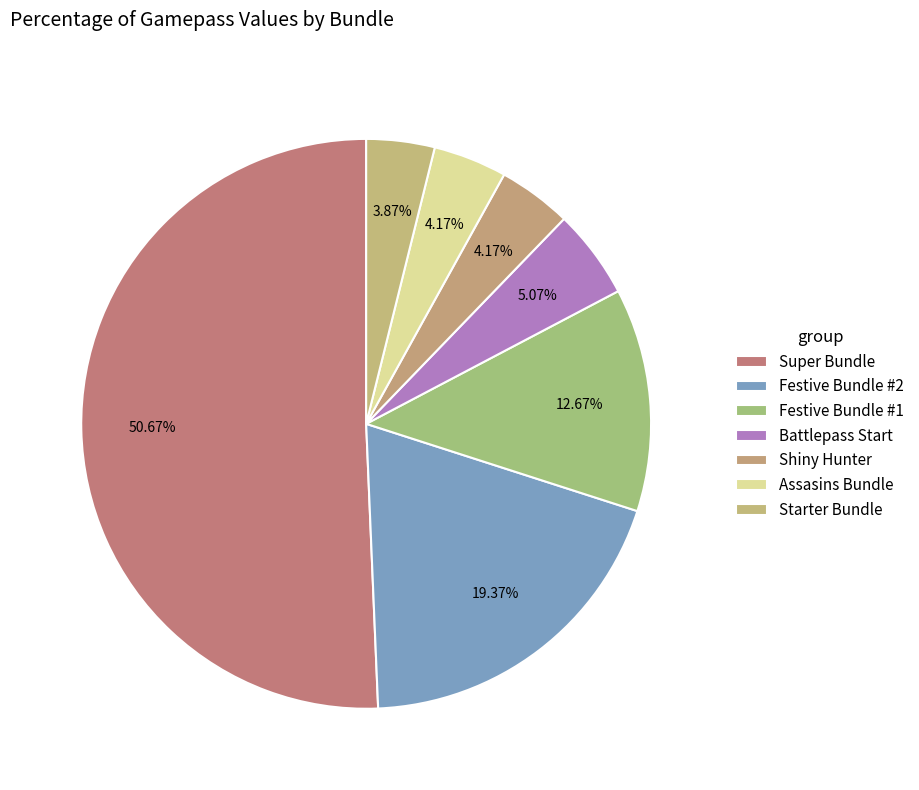

Is it true that Starter Bundle is 17% of the pie?

False